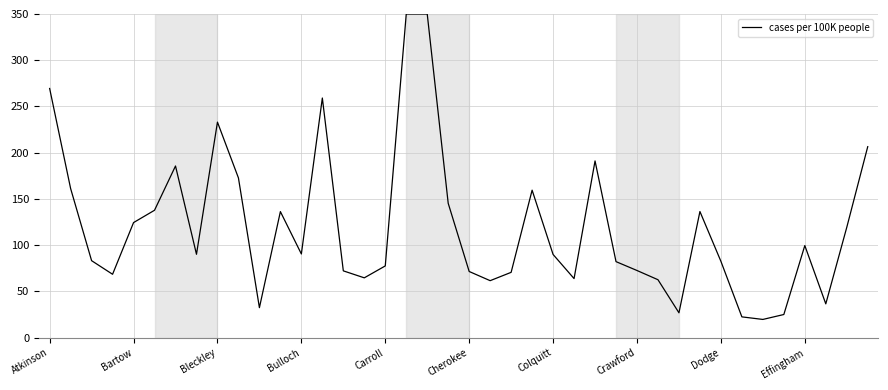

What is the maximum value shown in the chart?

350.0